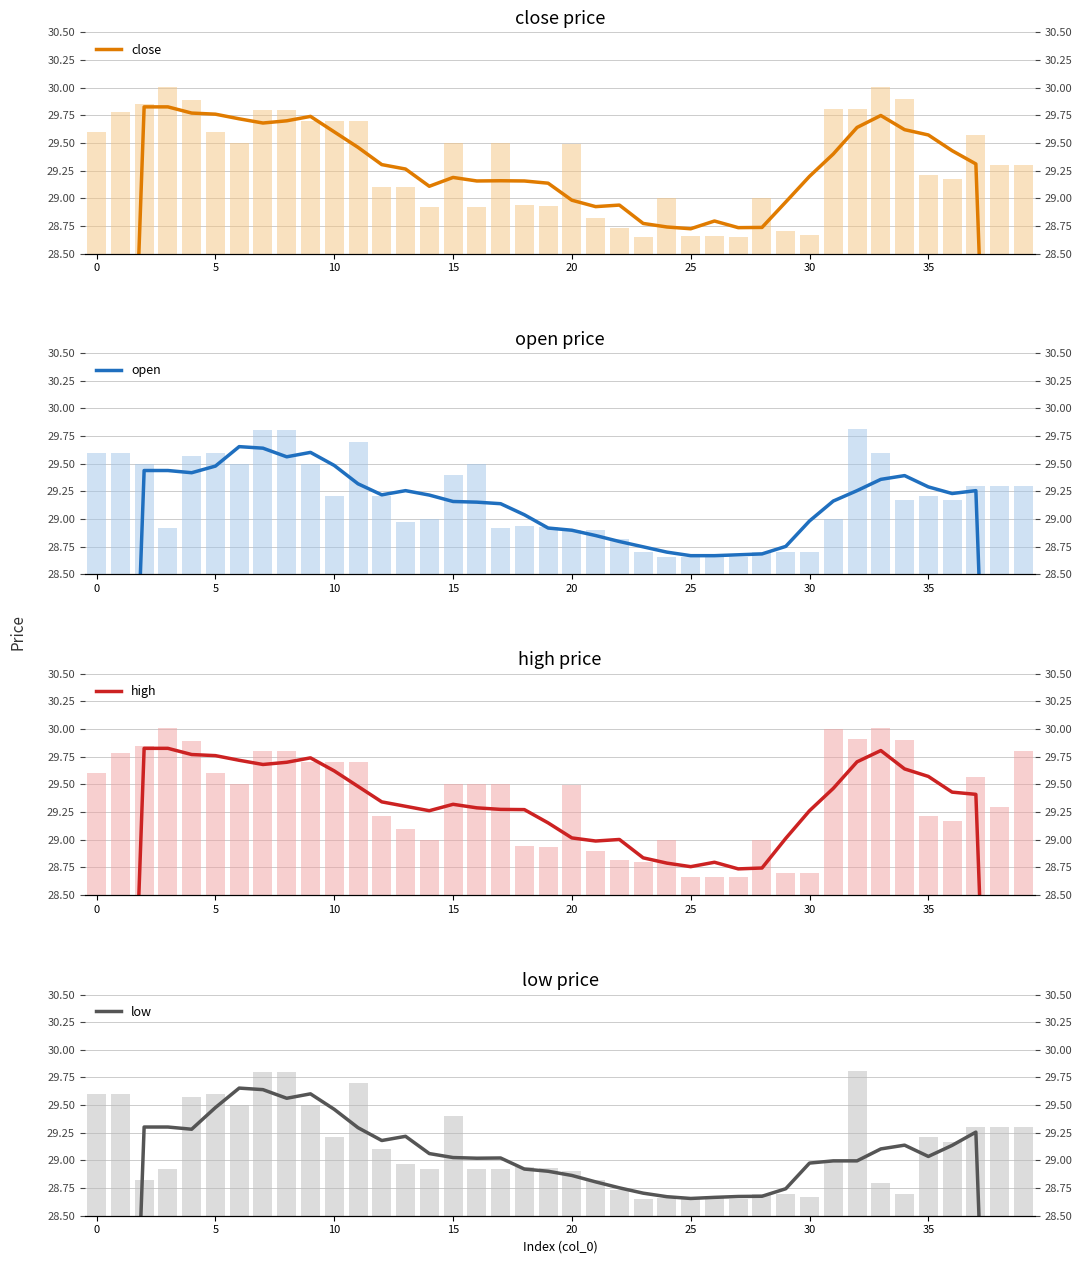

Does the chart contain any negative values?

No